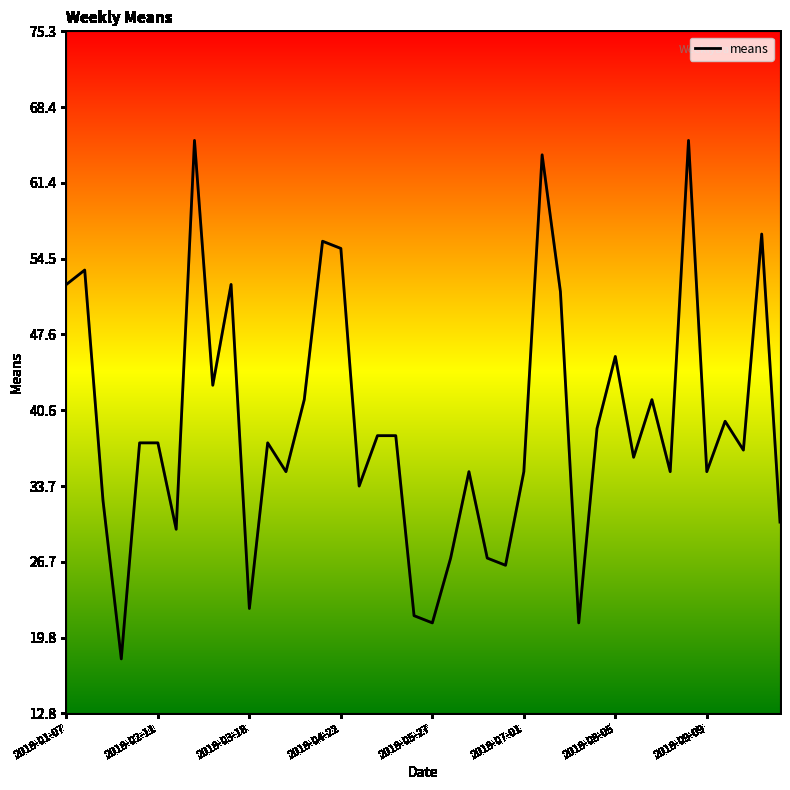

What is the difference between the maximum and minimum values?

47.5